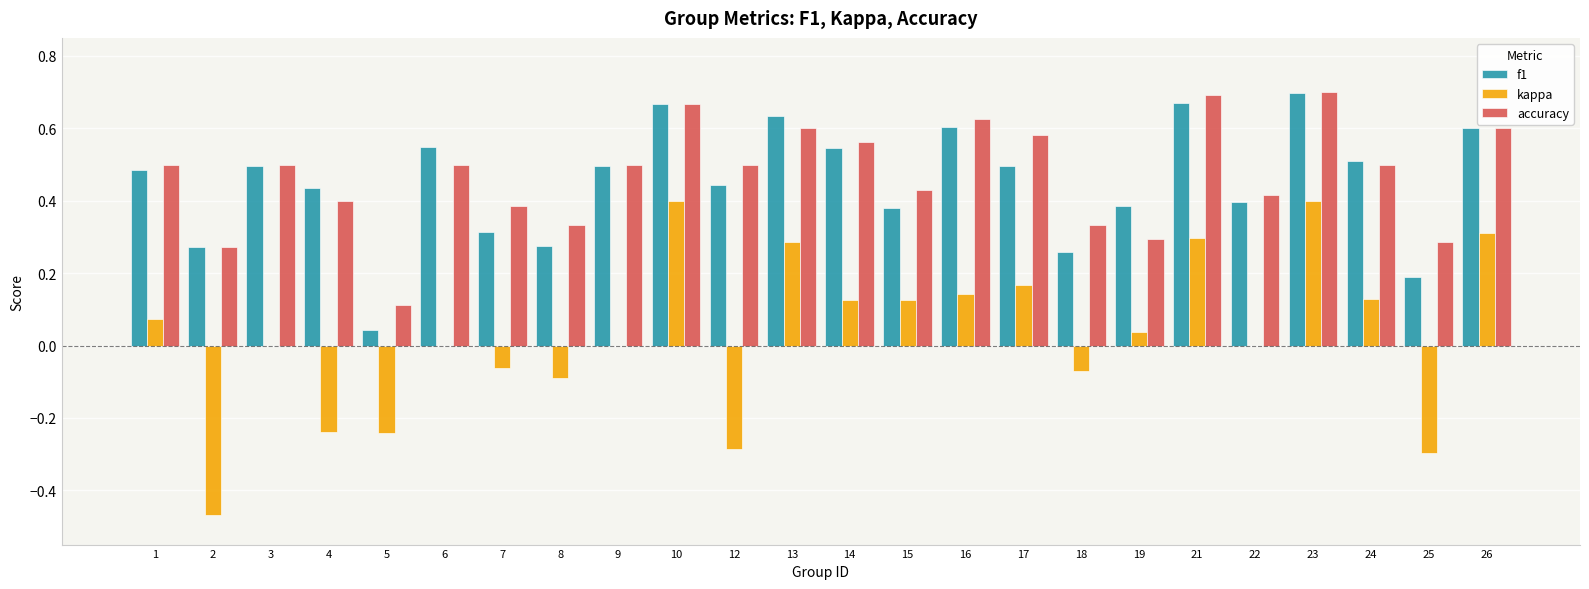

What is the sum of all f1 values?

10.8